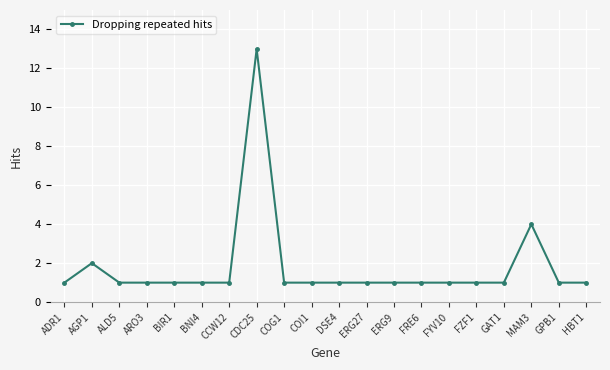

The chart shows a value of 2 at COG1. True or false?

False